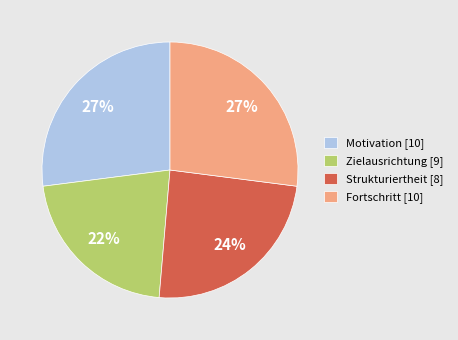

To the nearest percent, what percentage of the pie is Fortschritt [10]?

27%